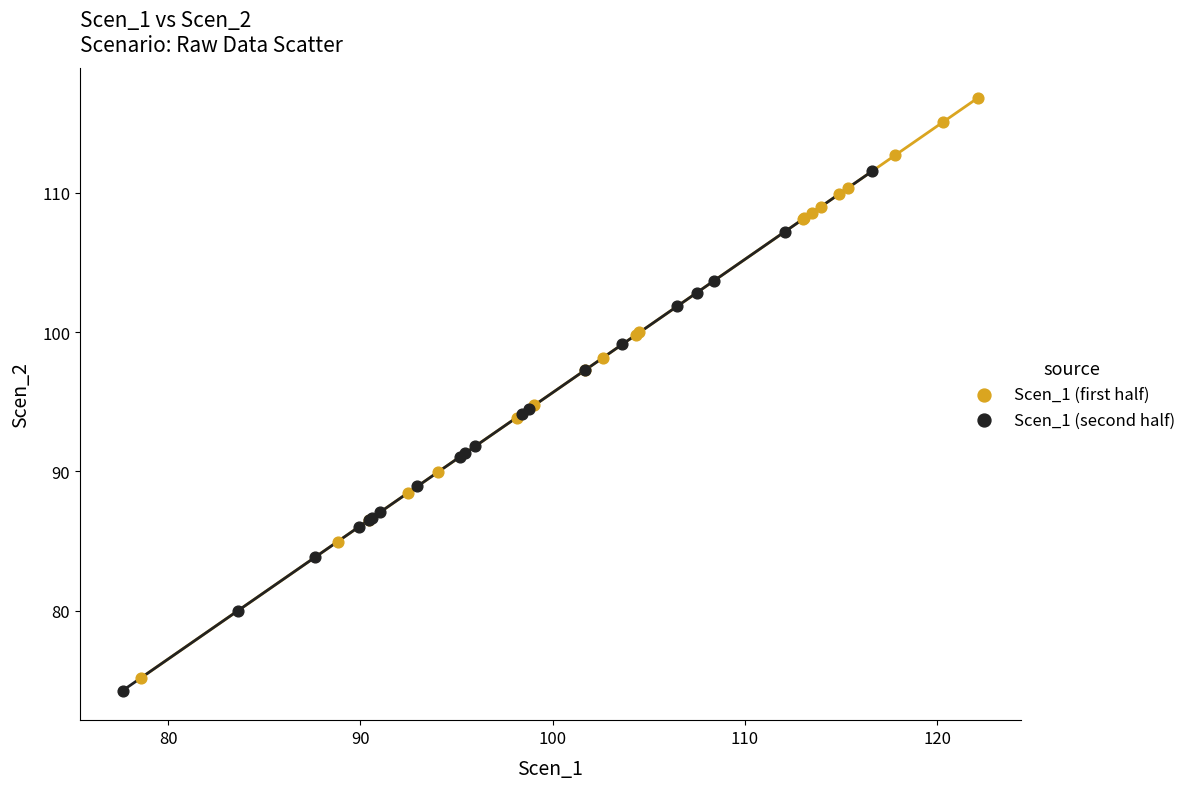

Which series reaches the maximum Y coordinate?

Scen_1 (first half)